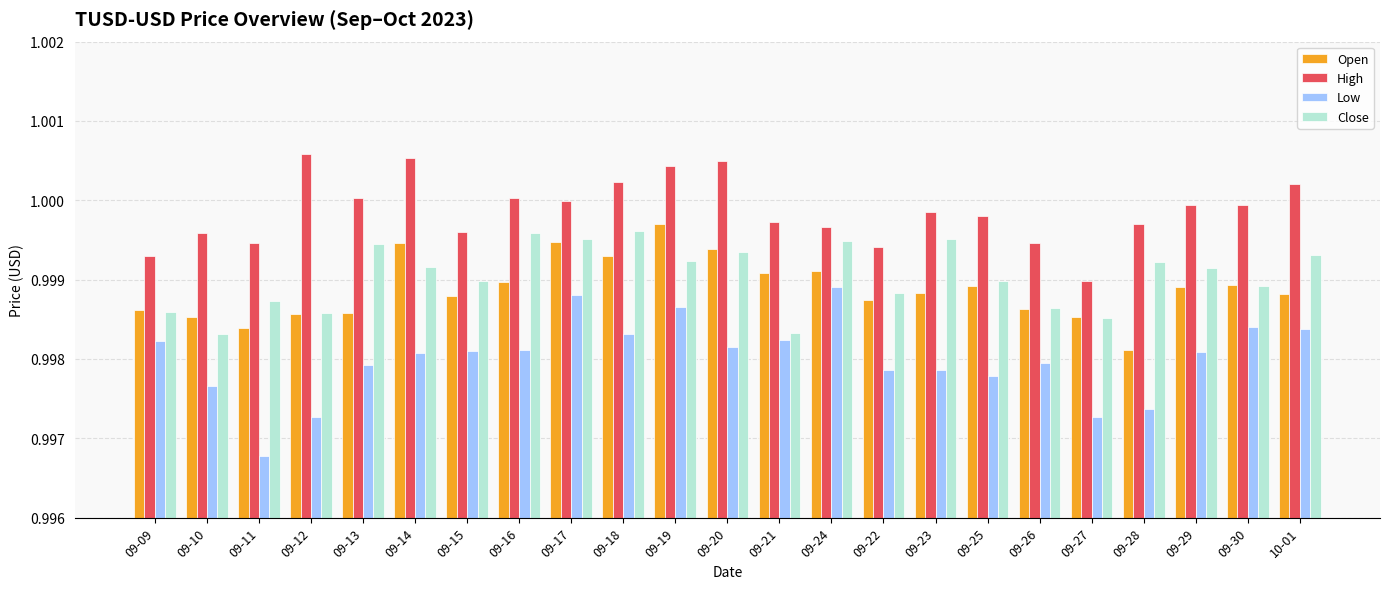

At which label does Low reach its minimum?

09-11